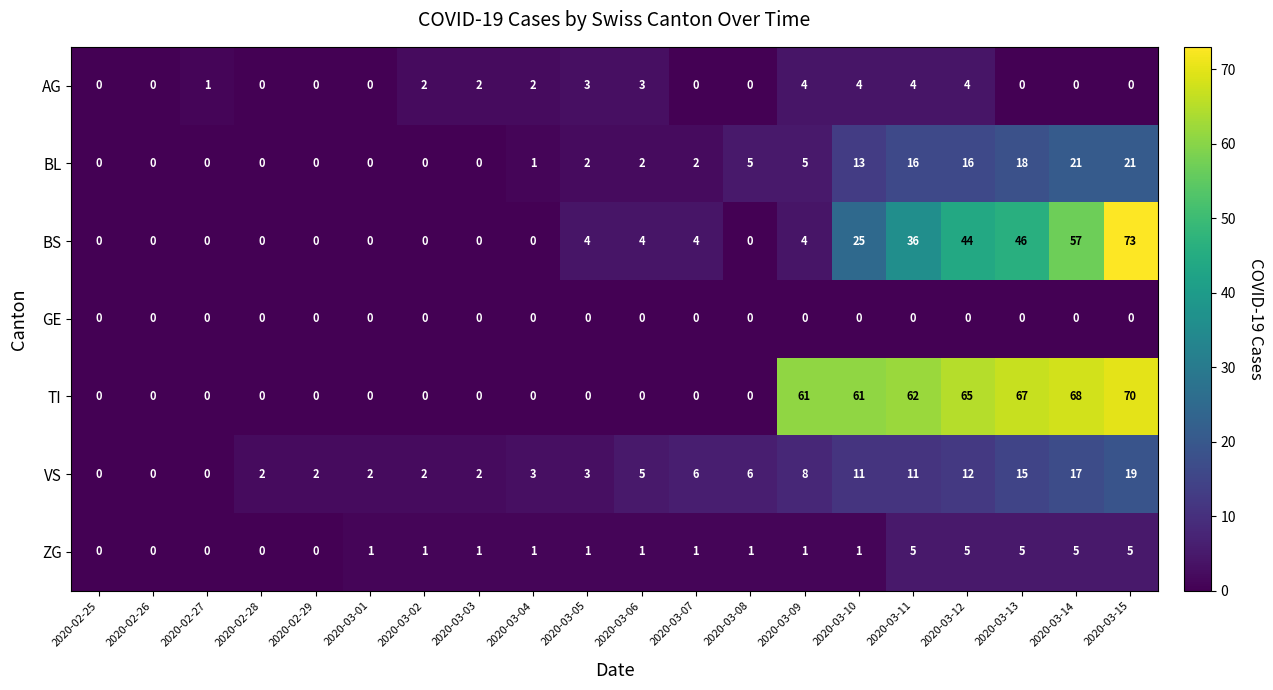

Is it true that BS equals 0 at 2020-03-02?

True